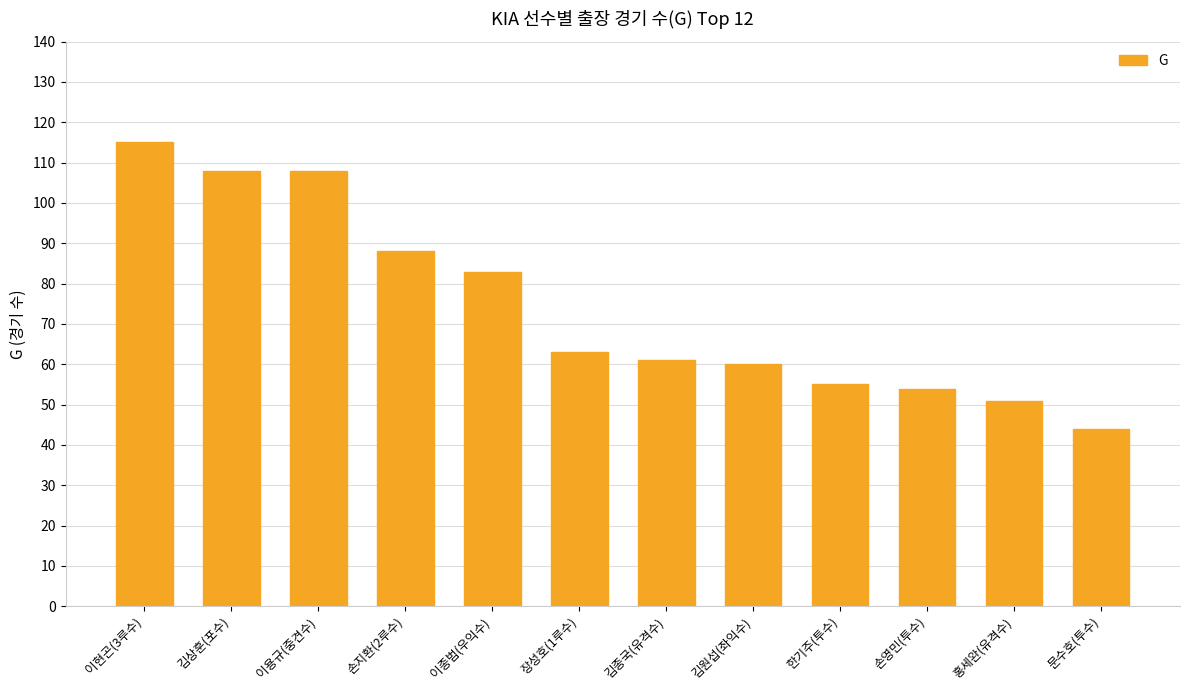

What is the difference between the values at 이용규(중견수) and 손영민(투수)?

54